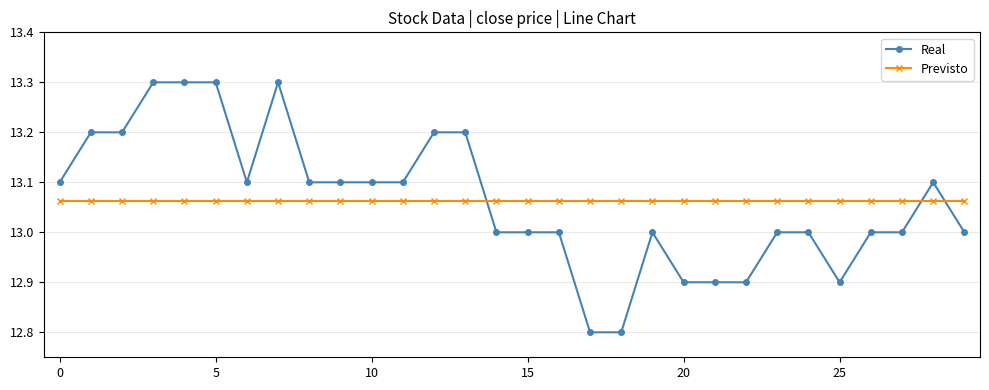

Rank the series by their maximum value, from lowest to highest.

Previsto, Real